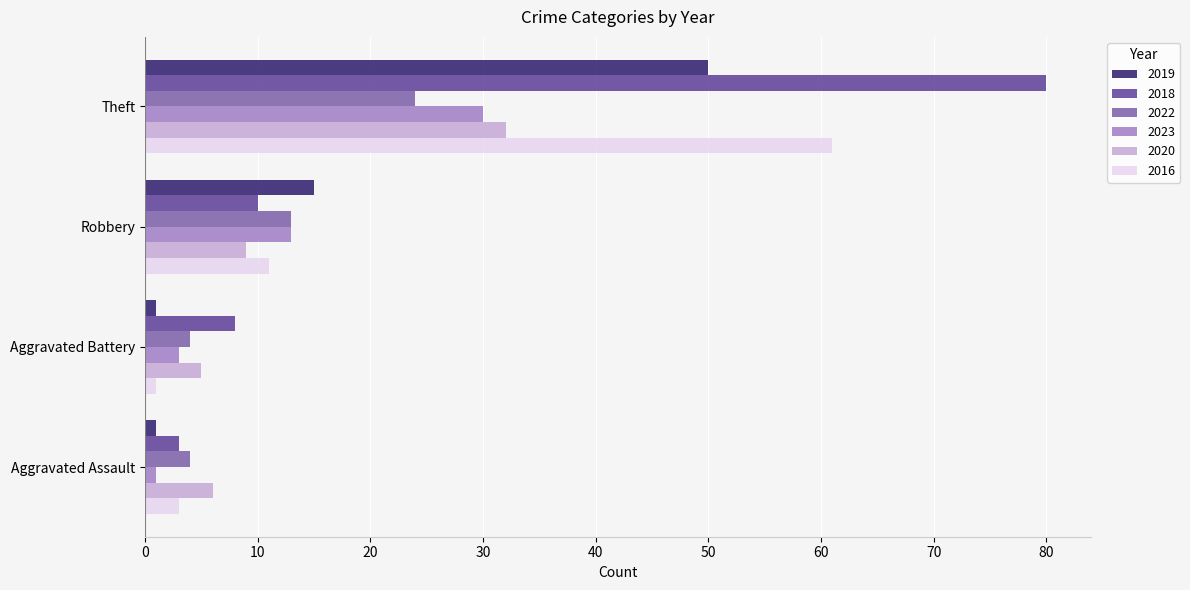

What is the minimum value for 2020?

5